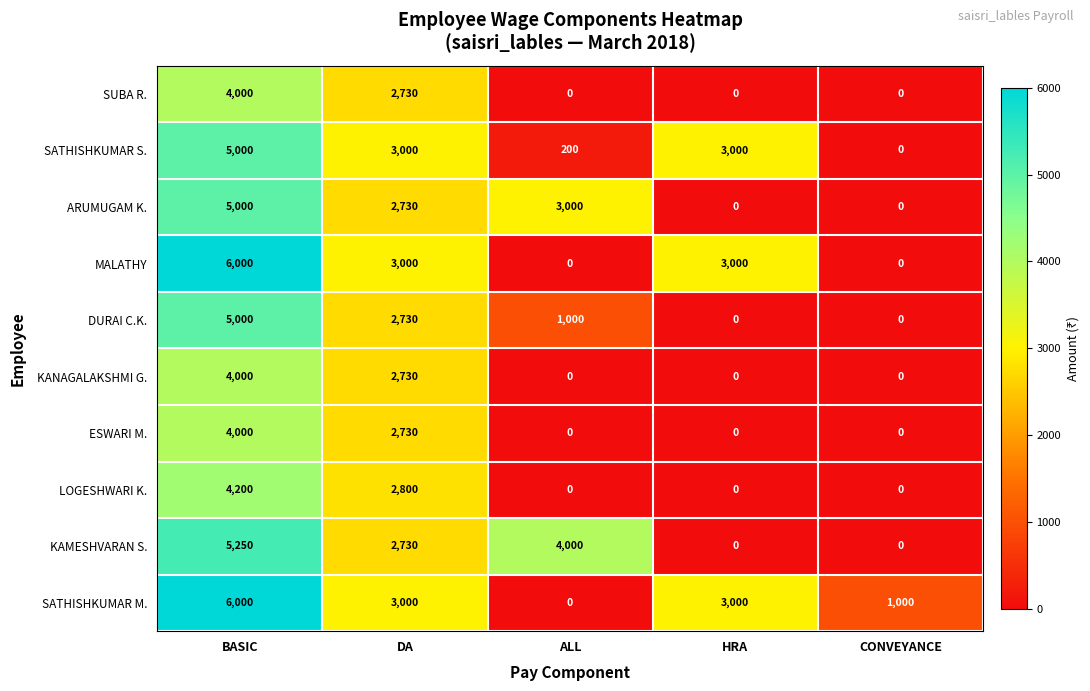

Count the KANAGALAKSHMI G. values in the range 0 to 2730.

4